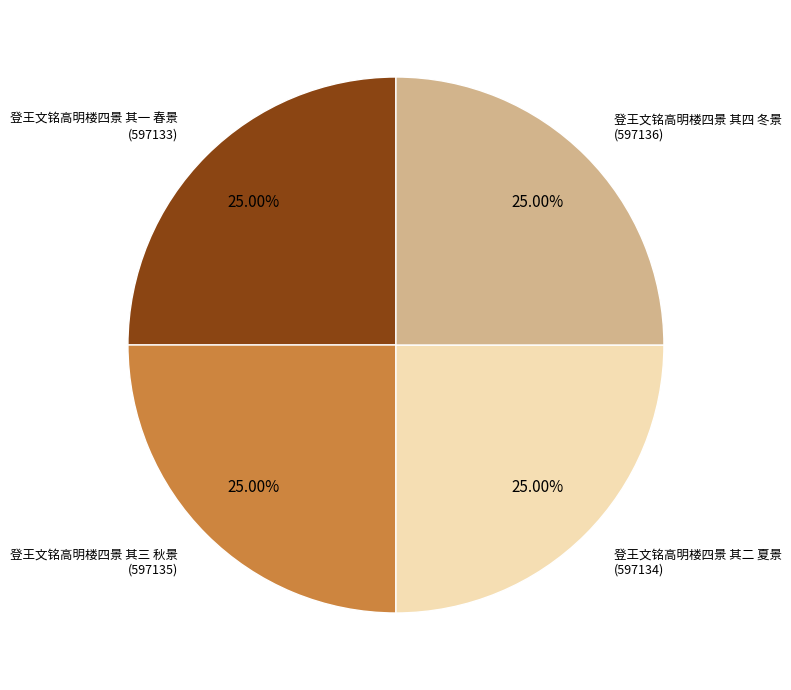

How many segments does this pie chart have?

4